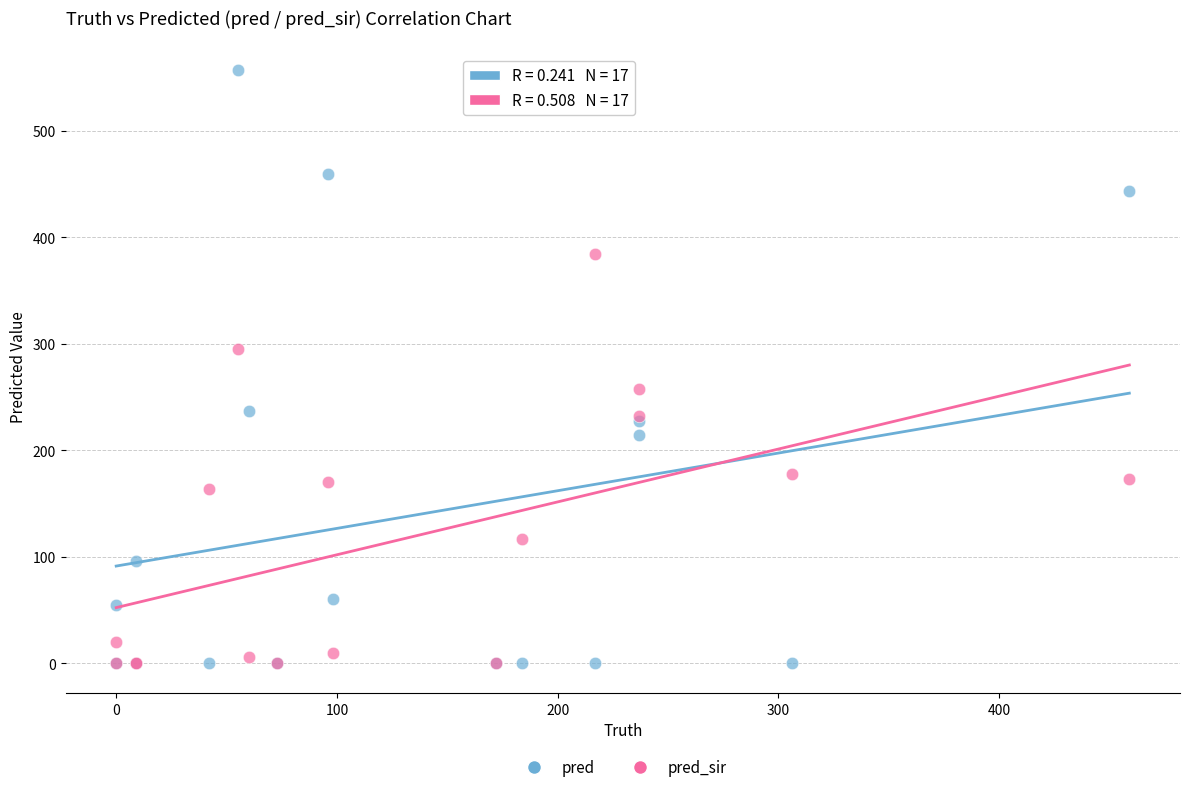

What are all the series names shown in the legend?

pred, pred_sir